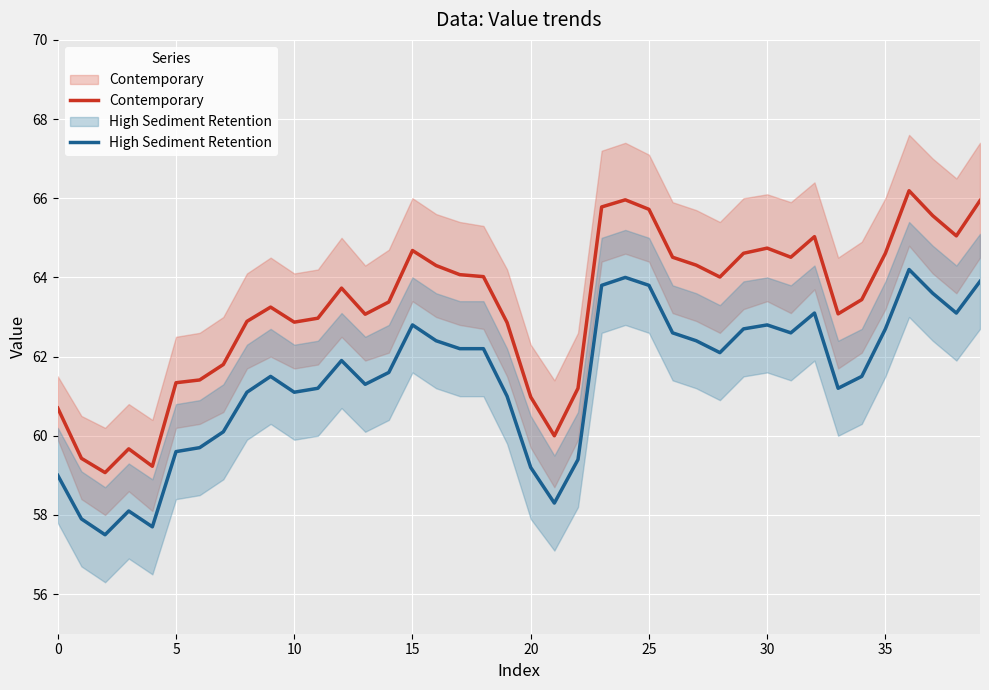

Which series has the largest total across all categories?

Contemporary